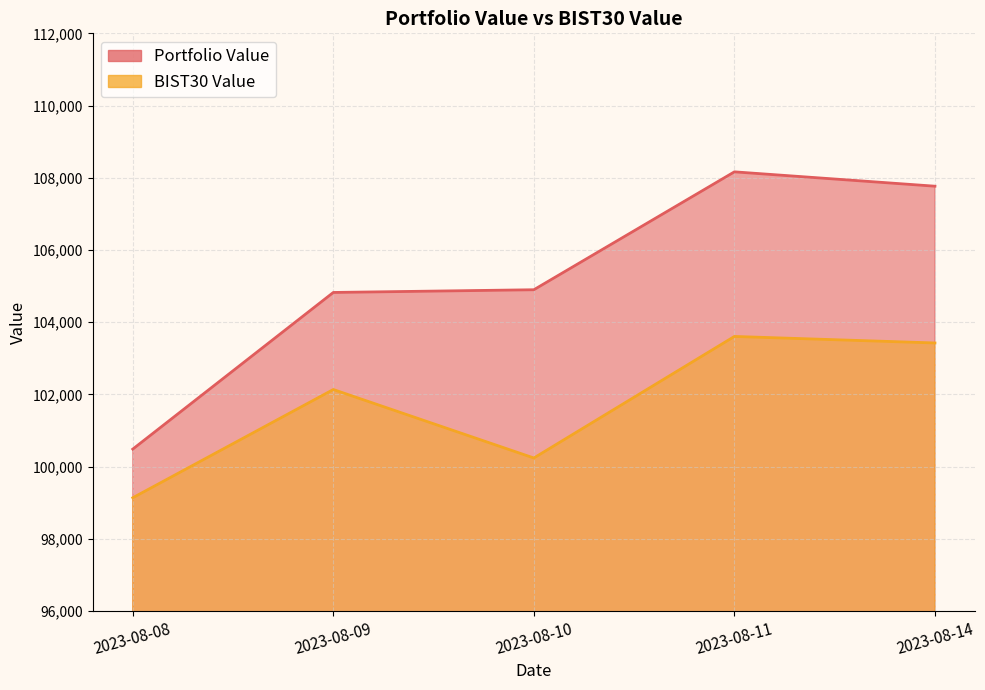

How many series are shown in this chart?

2